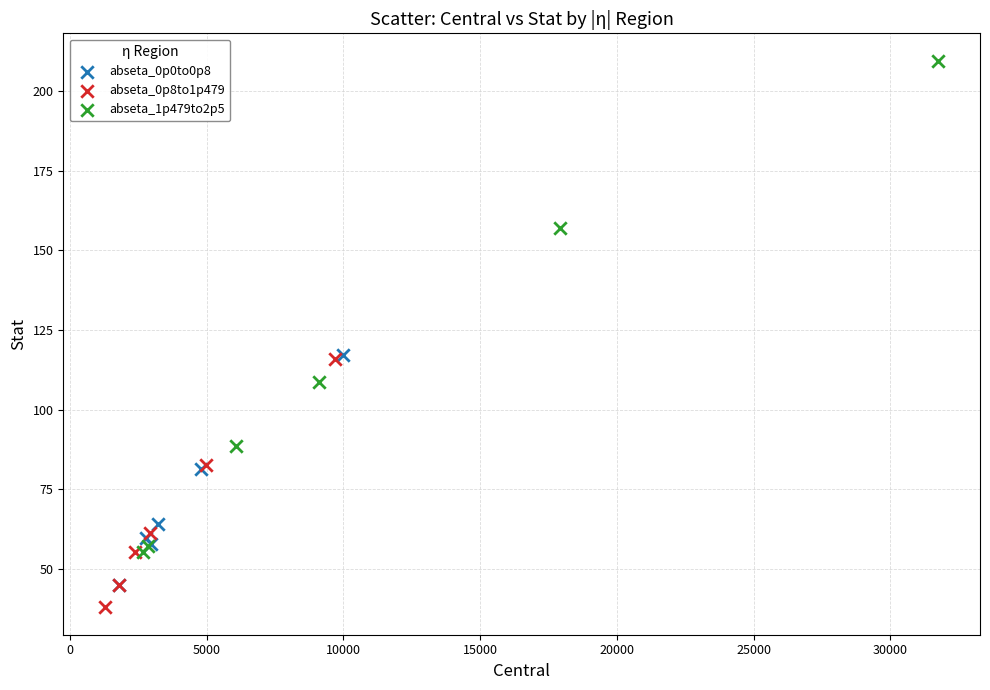

Which series contains the highest Y value?

abseta_1p479to2p5